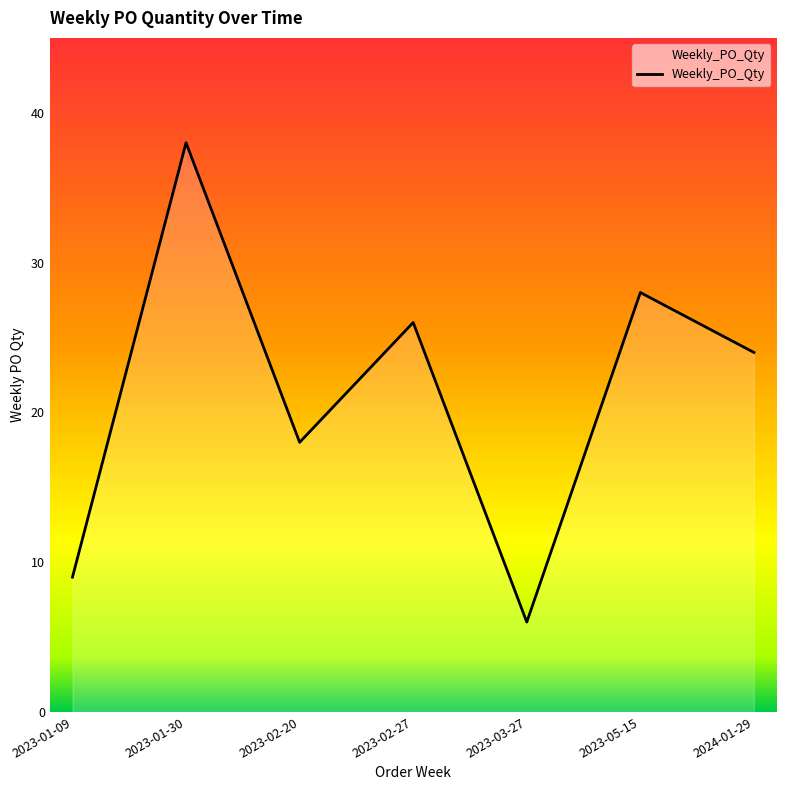

What is the change in value from 2023-03-27 to 2023-05-15?

+22